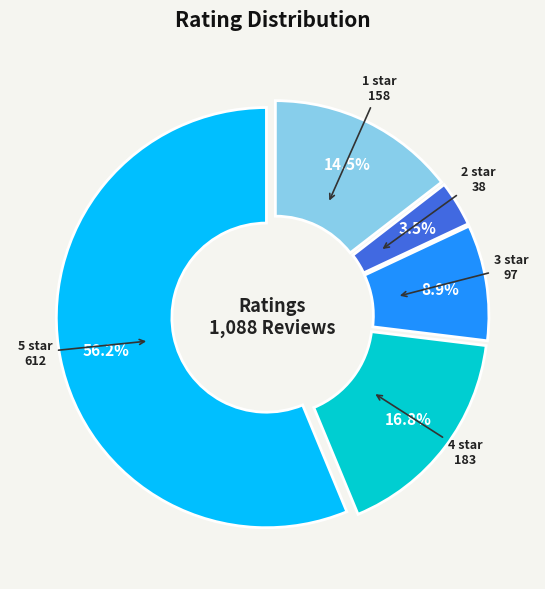

To the nearest percent, what is the average slice percentage?

20%